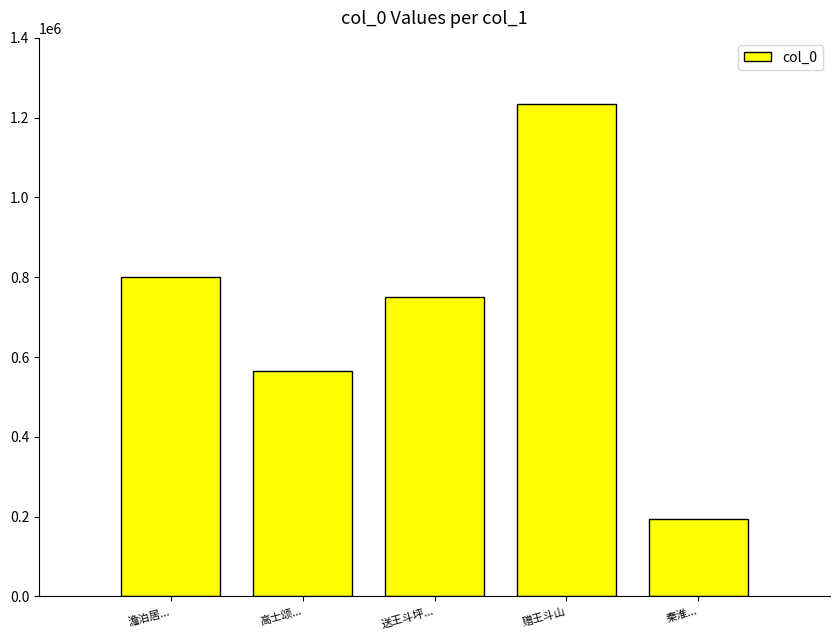

List the labels in order of value, largest first.

赠王斗山, 澹泊居..., 送王斗坪..., 高士颂..., 秦淮...